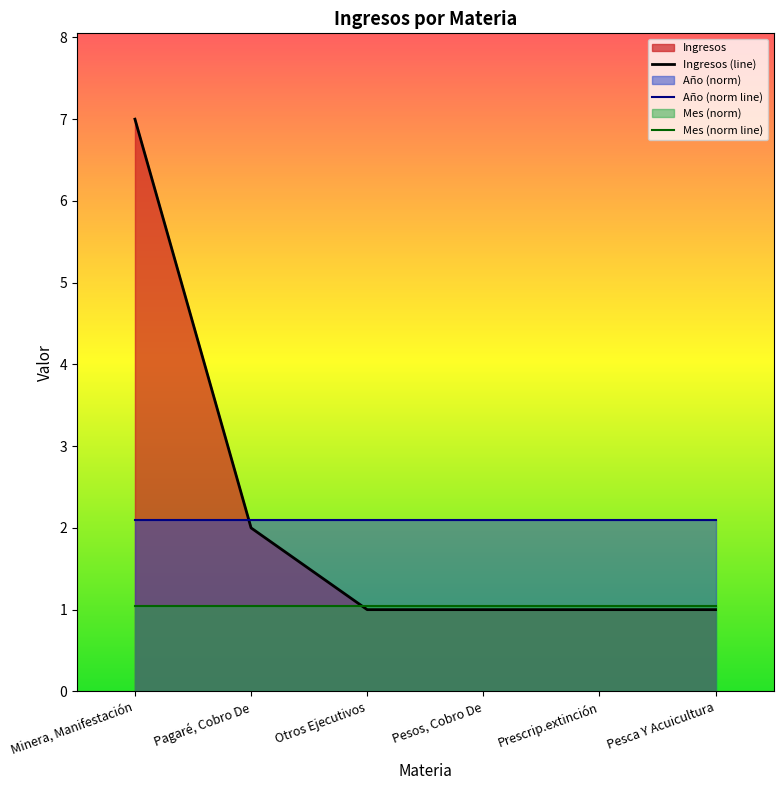

How many Ingresos (line) values are between 1 and 2?

5